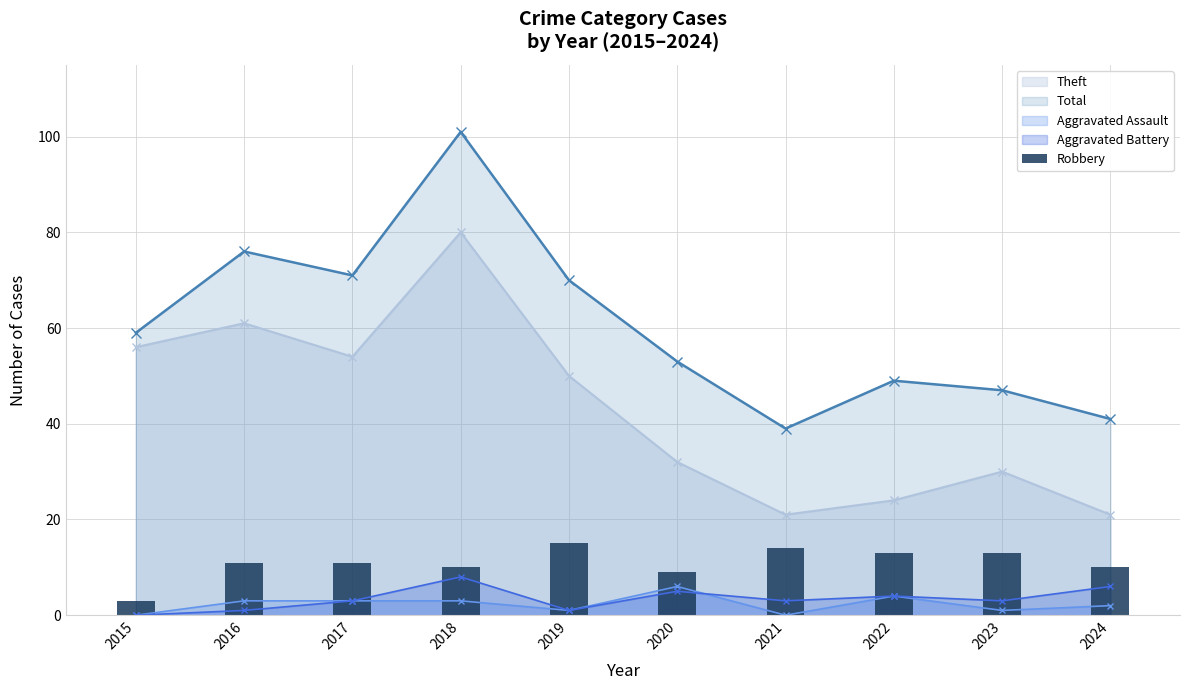

The value at 2017 is 11. True or false?

True